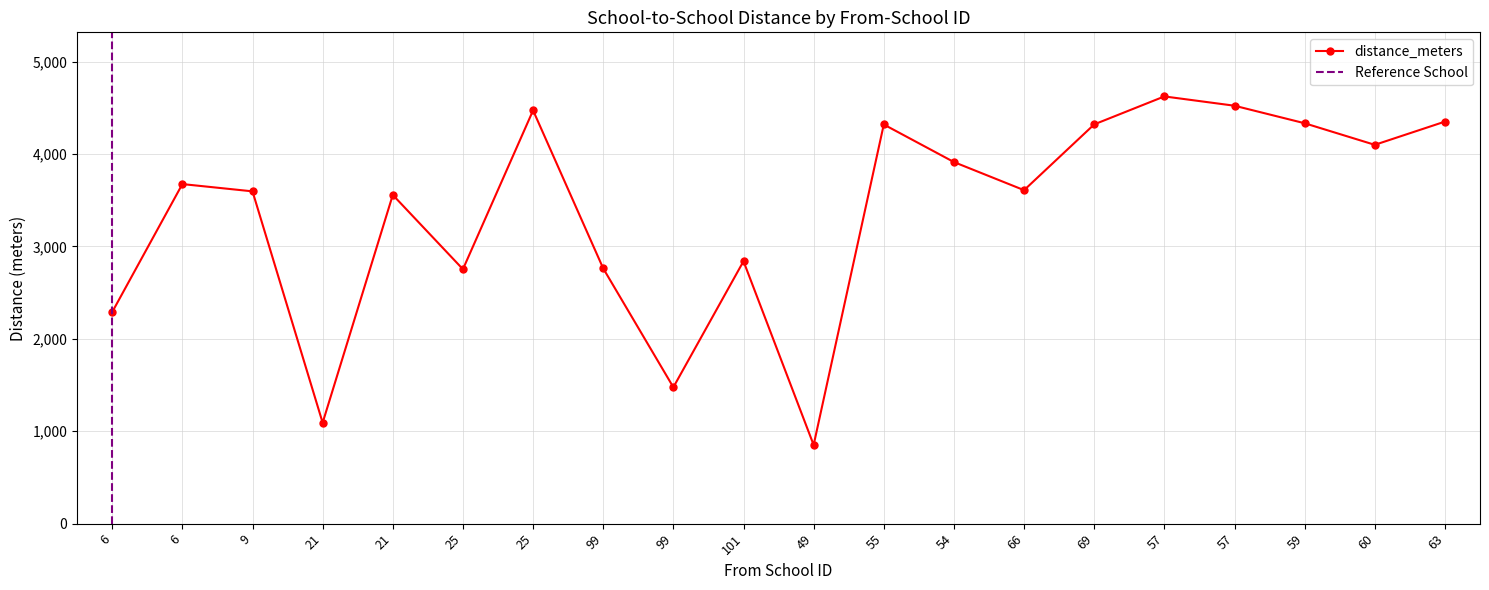

List the labels in order of value, largest first.

57, 57, 25, 63, 59, 69, 55, 60, 54, 6, 66, 9, 21, 101, 99, 25, 6, 99, 21, 49